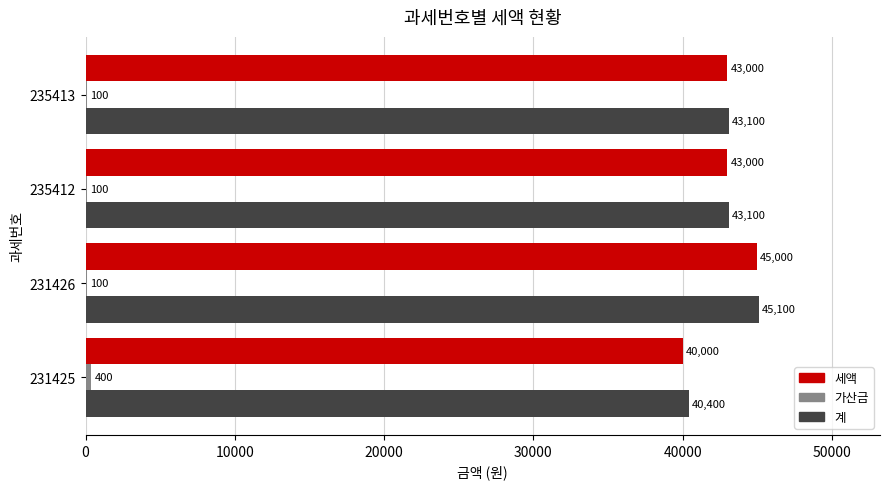

What is the total value across all series at 231426?

90200